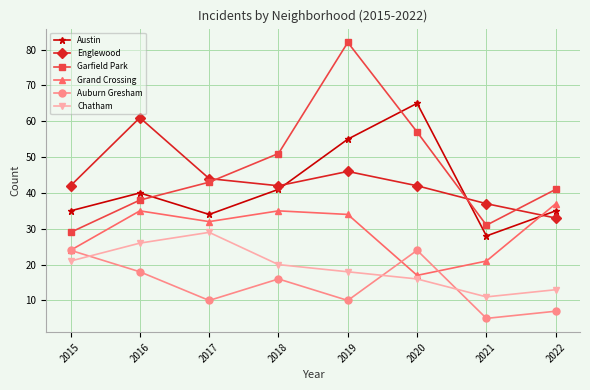

At which category is the sum across all series the highest?

2019